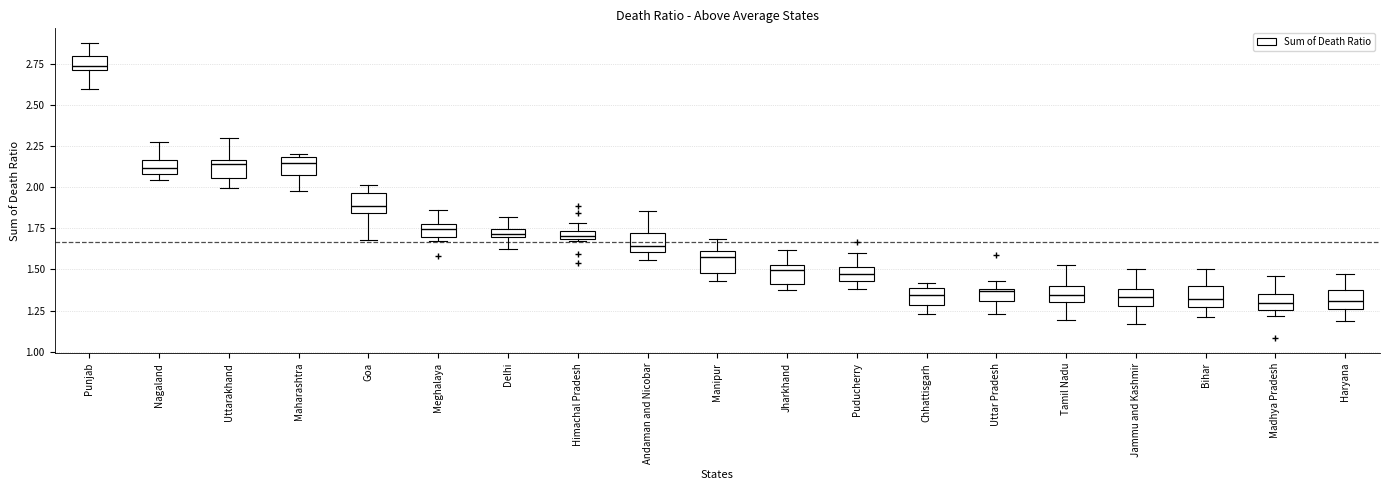

Where does the upper whisker of the box for Manipur end on the y-axis? The values are not printed on the chart, so give them approximately, as read against the axis.

1.70